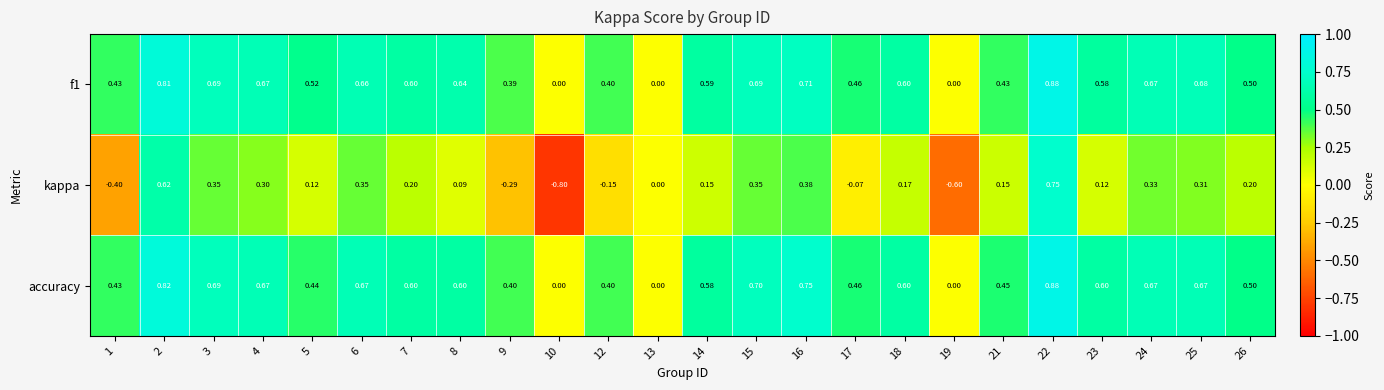

Which series has the largest range (max minus min)?

kappa